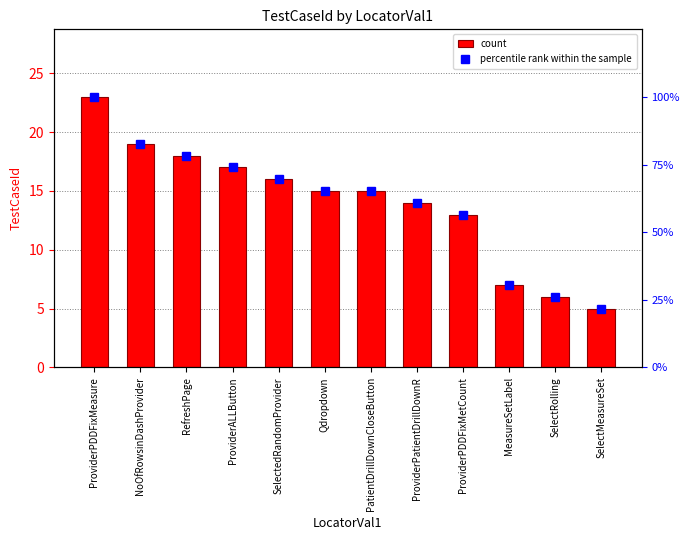

Is the value of percentile rank within the sample at SelectRolling greater than the value of count at ProviderPDDFixMetCount?

Yes